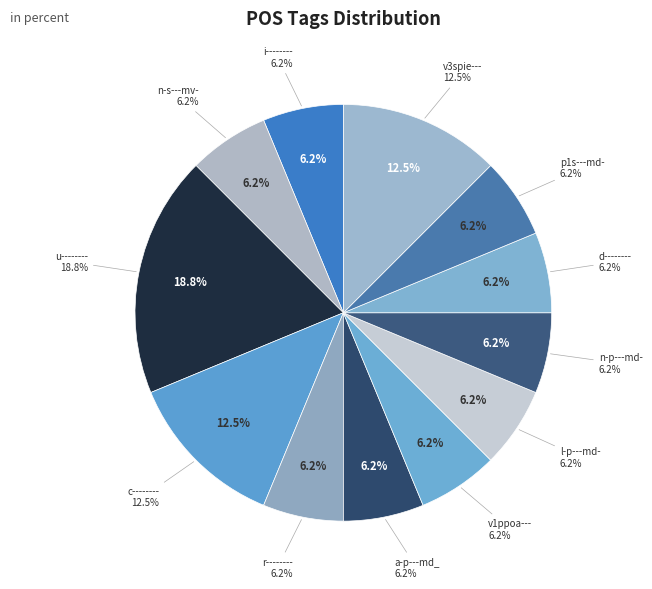

Is i-------- the majority of the pie?

No